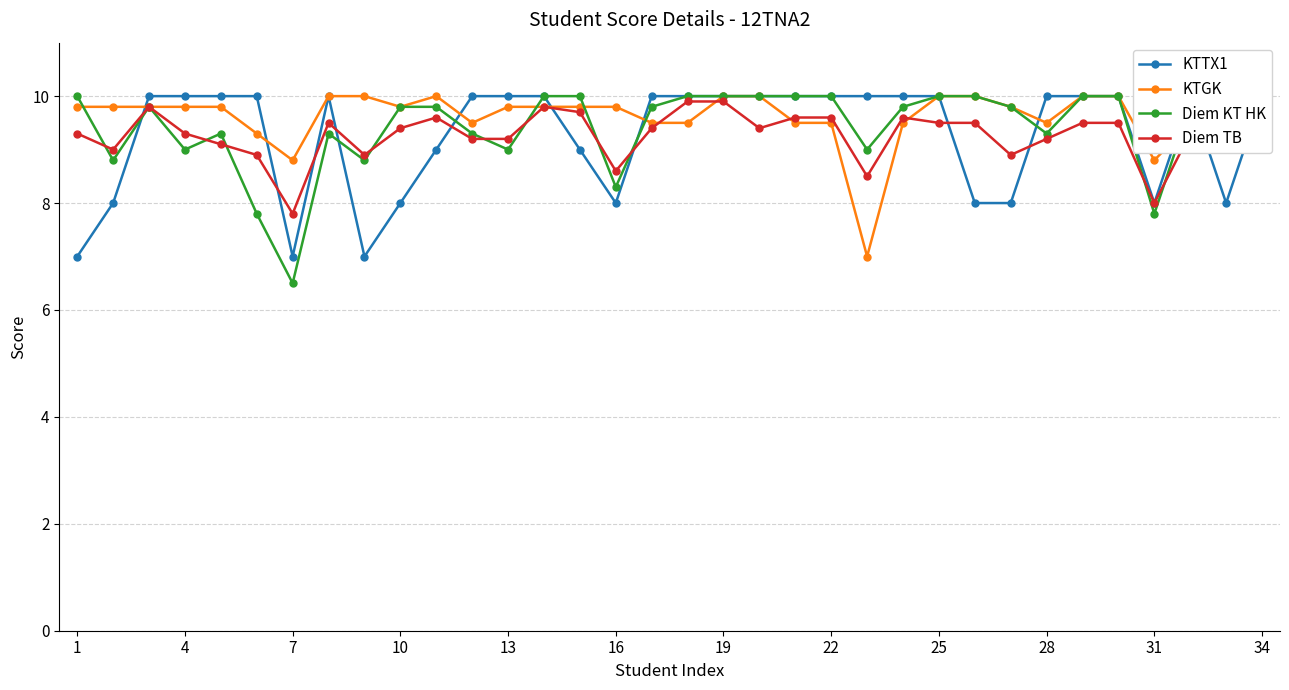

What is the highest value of the Diem TB series?

9.9